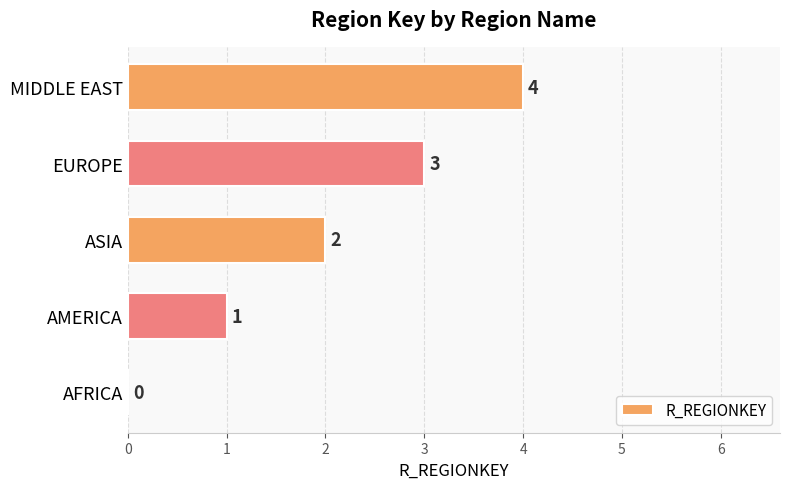

What is the change in value from EUROPE to MIDDLE EAST?

+1